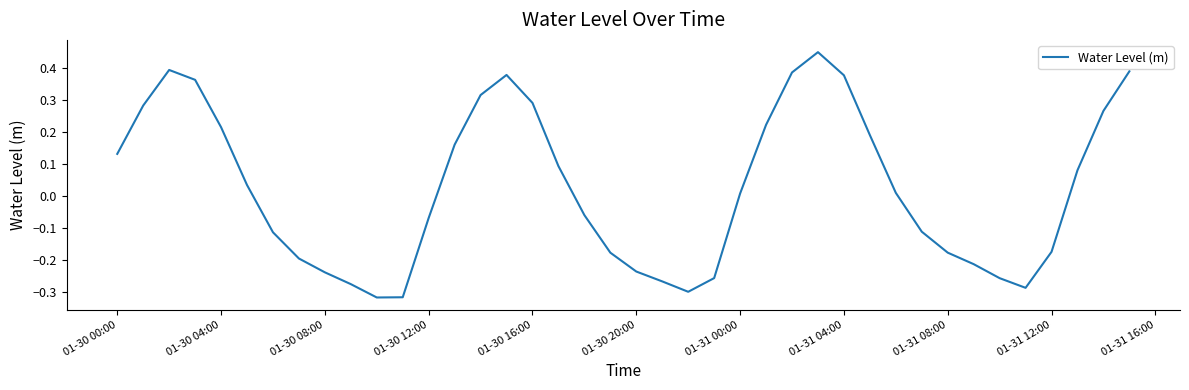

What is the difference between the maximum and minimum values?

0.8